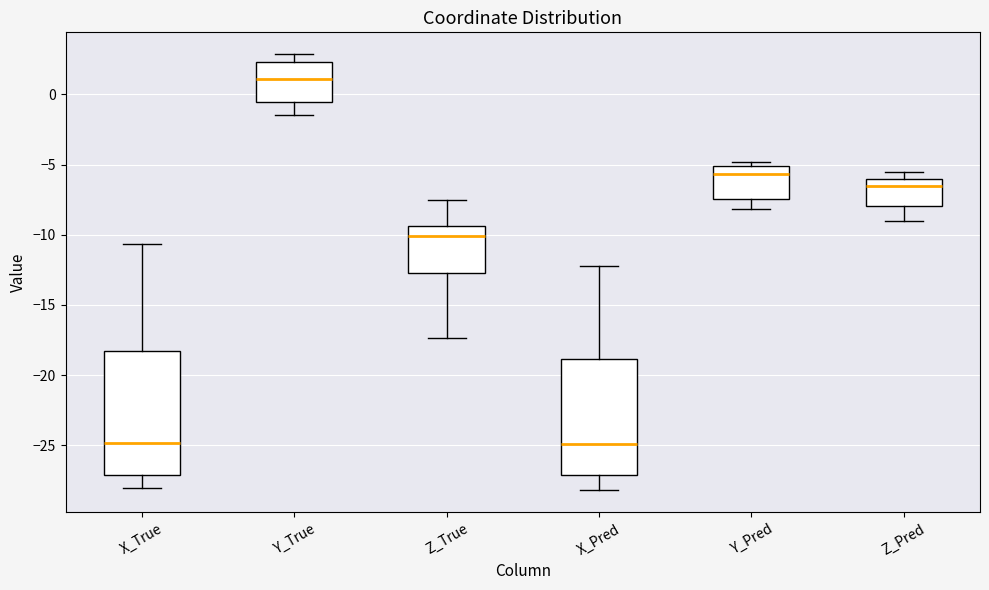

Comparing the boxes themselves (not the whiskers), which one is the tallest?

X_True